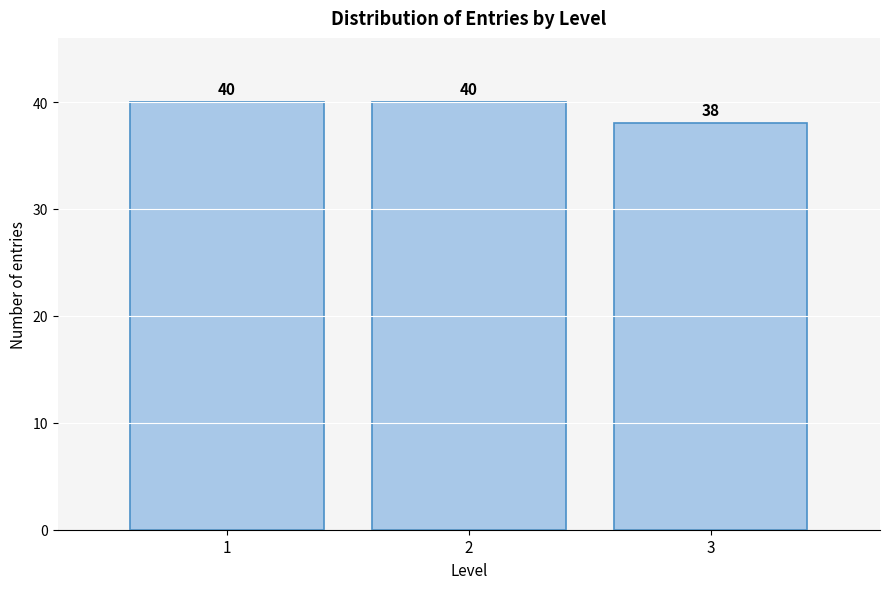

Reading left to right, transcribe all the data shown in this chart.

40	40	38